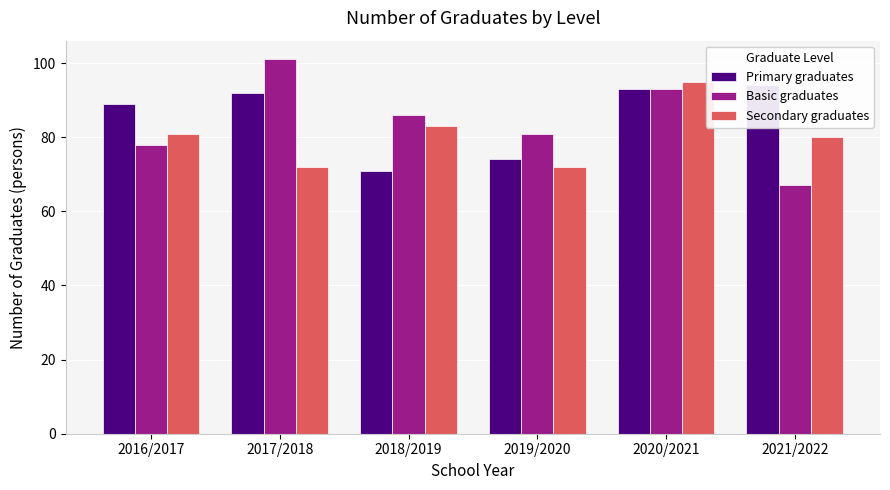

Does the chart contain stacked bars?

No